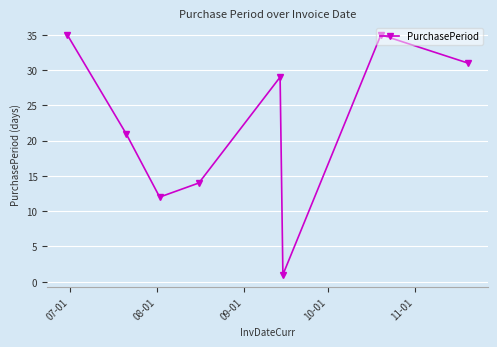

How many interior local valleys (lower than both neighbors) does the data have?

2